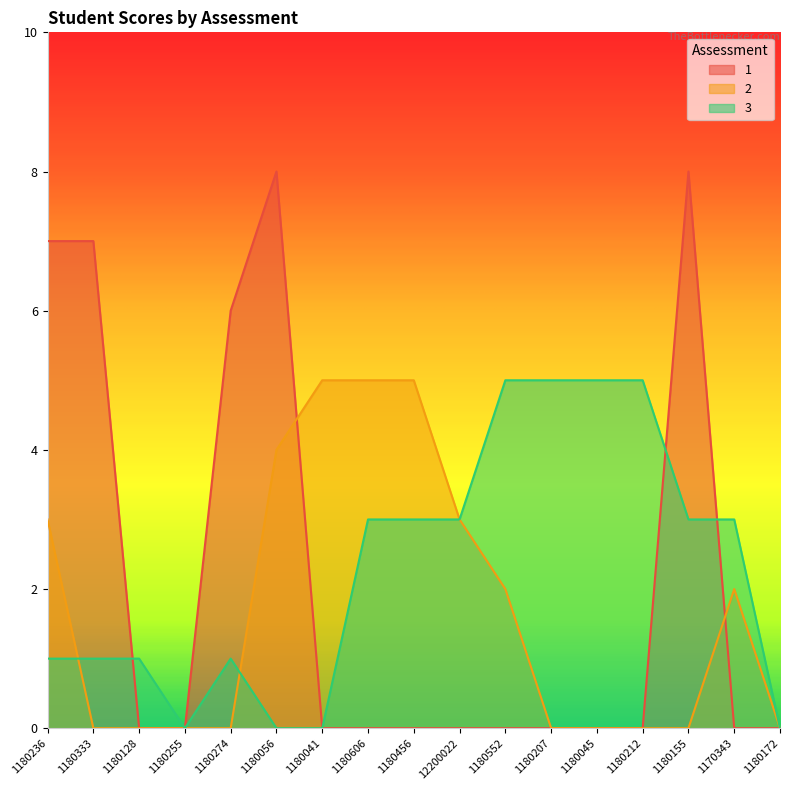

At which label does 1 reach its peak?

1180056